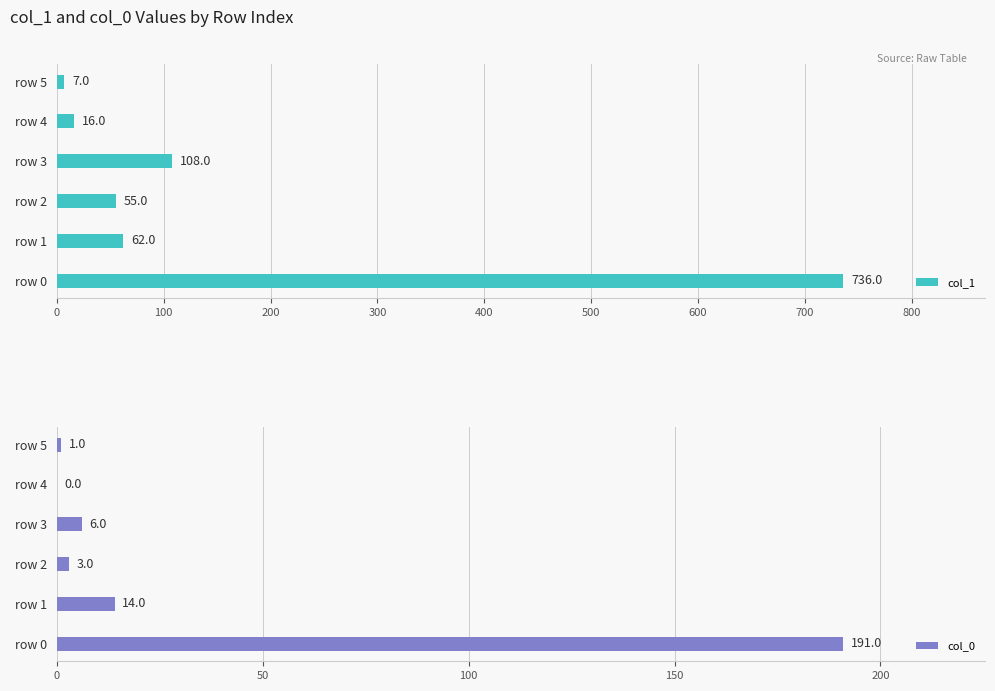

Reading left to right, transcribe all the data shown in this chart.

col_1: 736	62	55	108	16	7
col_0: 191	14	3	6	0	1